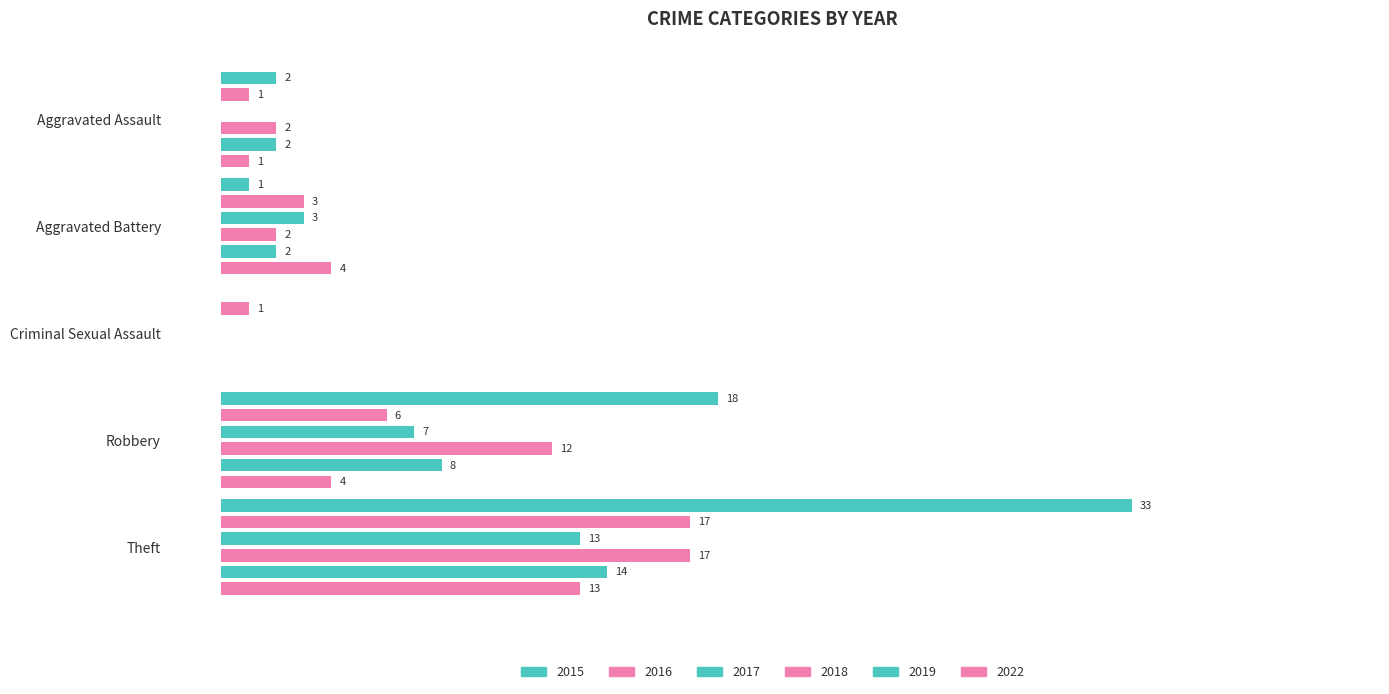

What is the label of the 2nd bar from the right?

Robbery